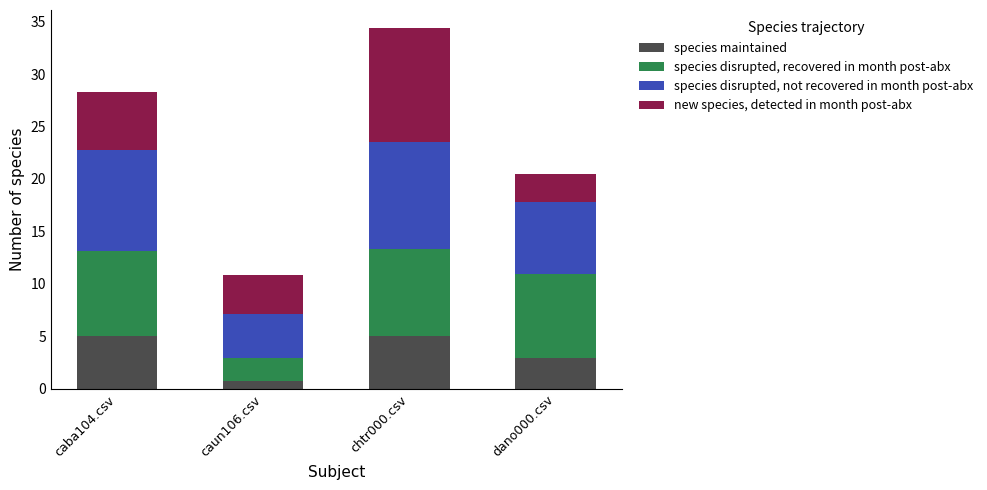

What is the total value across all series at dano000.csv?

20.5